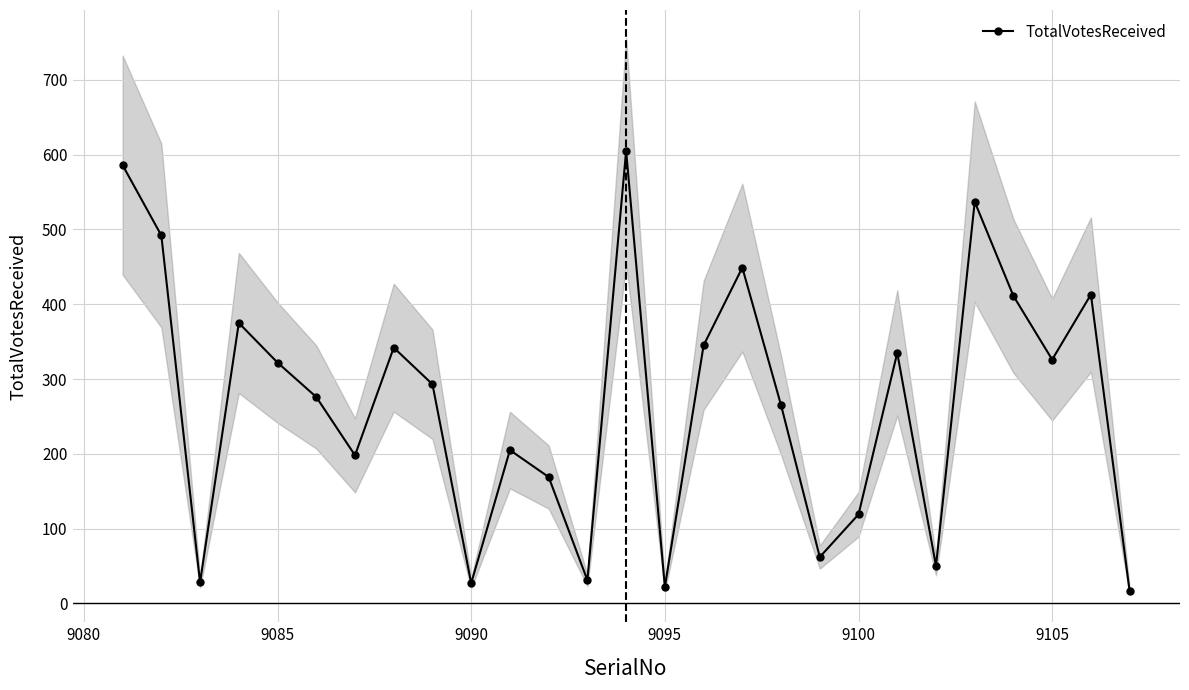

In TotalVotesReceived, how many points are lower than both neighbors (excluding endpoints)?

8